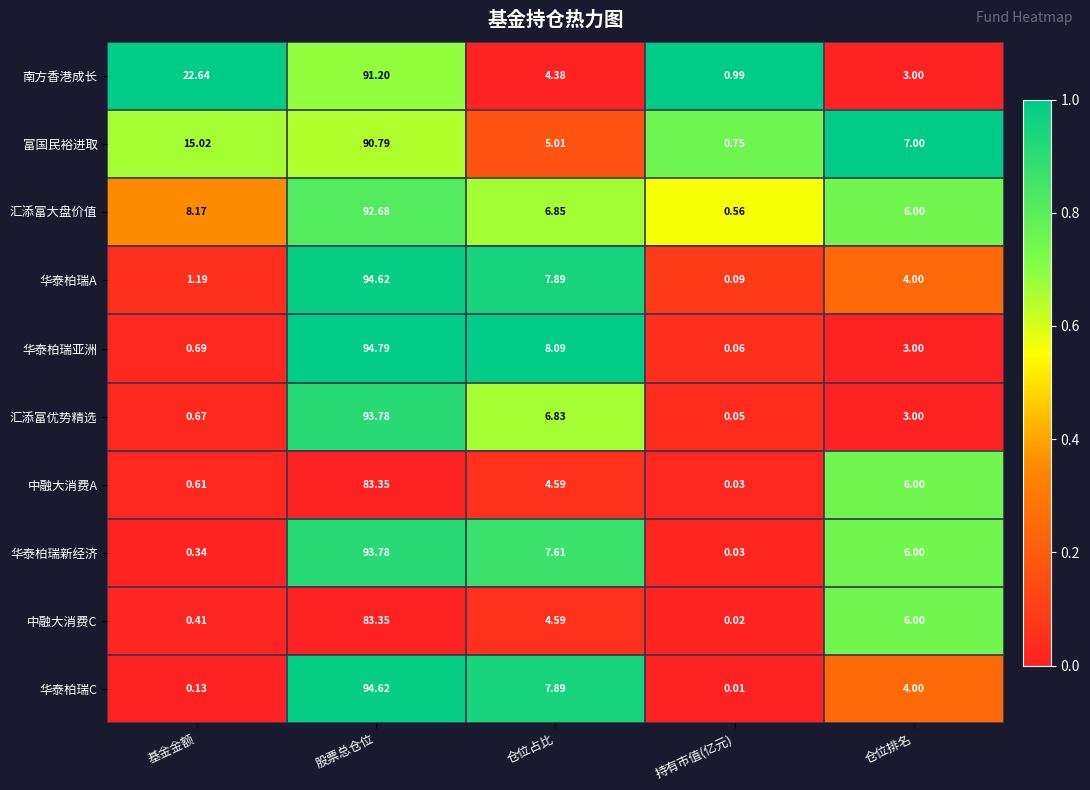

At which label is 中融大消费C closest to 41?

仓位排名